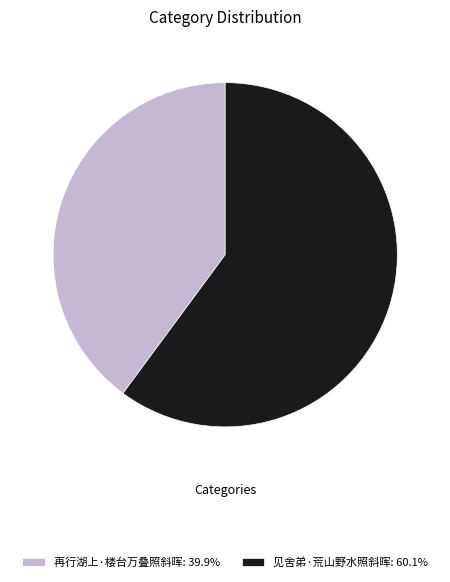

How many segments does this pie chart have?

2